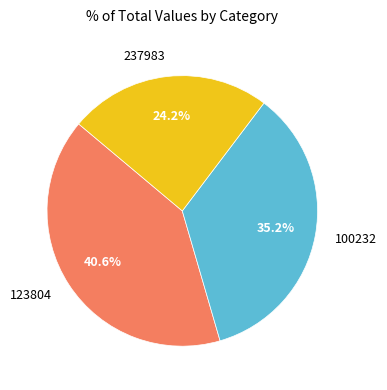

Is 123804 the majority of the pie?

No